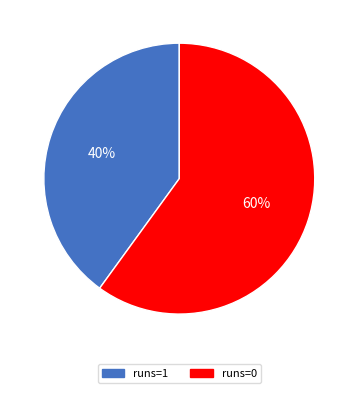

Combined, do runs=1 and runs=0 account for over 50%?

Yes